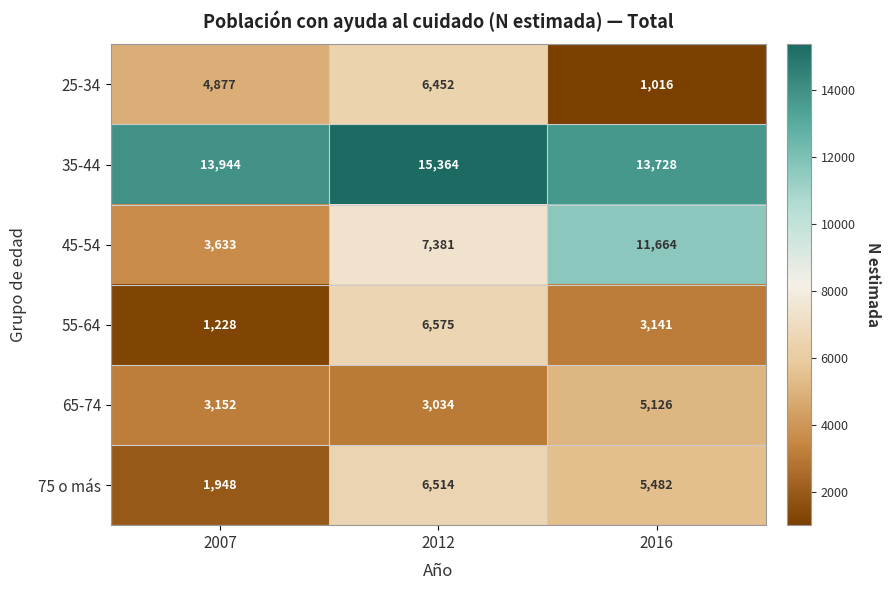

The 75 o más series shows 5482 at 2016. True or false?

True